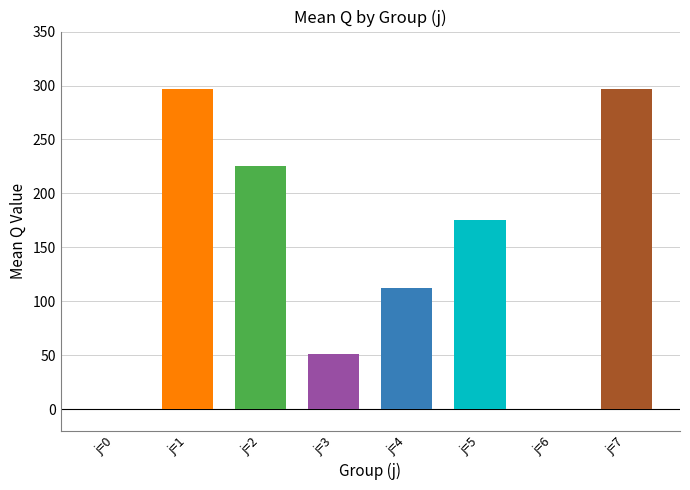

Reading left to right, extract all data points from this chart.

j=0=0	j=1=297	j=2=225	j=3=51	j=4=112	j=5=175	j=6=0	j=7=297